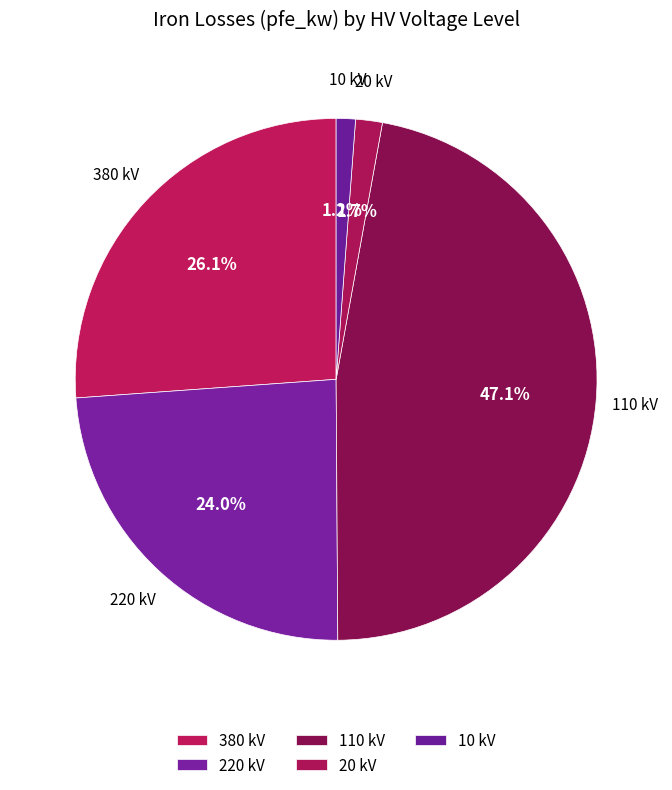

Is there a majority slice in this chart?

No